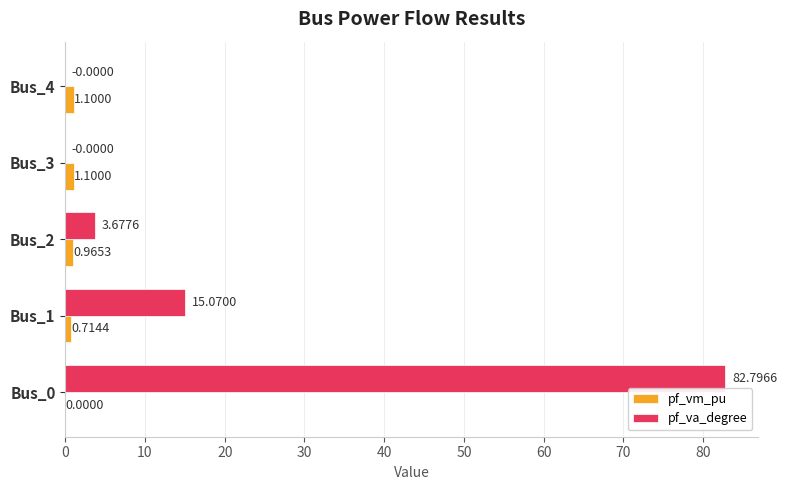

Which series has the largest range (max minus min)?

pf_va_degree